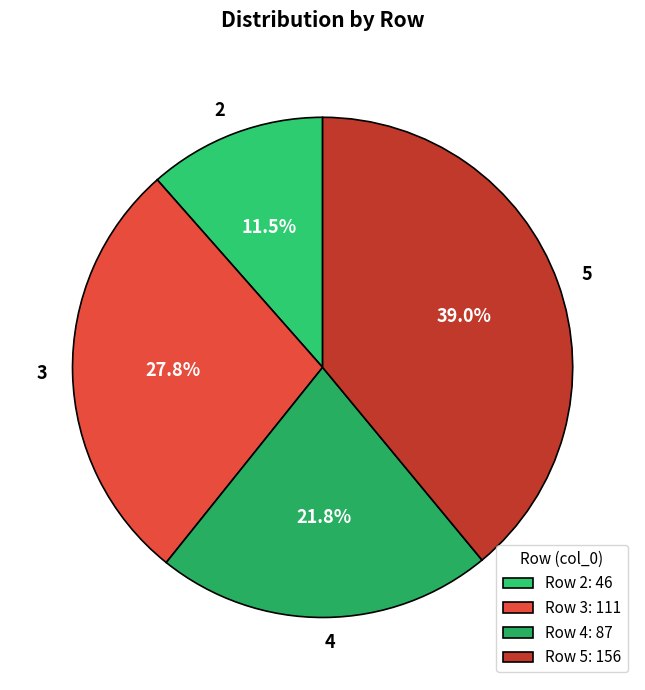

Does 2 account for over 50% of the chart?

No